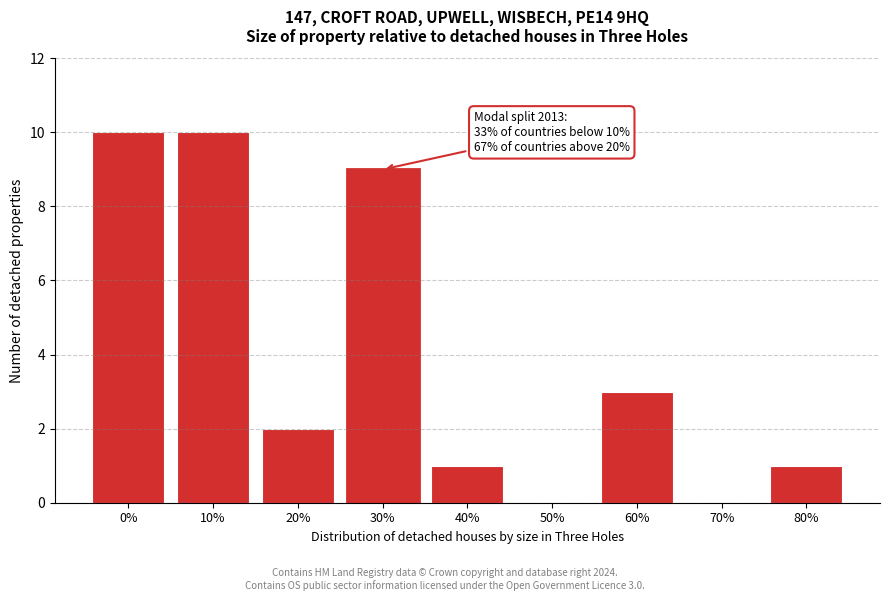

Reading left to right, extract all data points from this chart.

0%=10	10%=10	20%=2	30%=9	40%=1	50%=0	60%=3	70%=0	80%=1